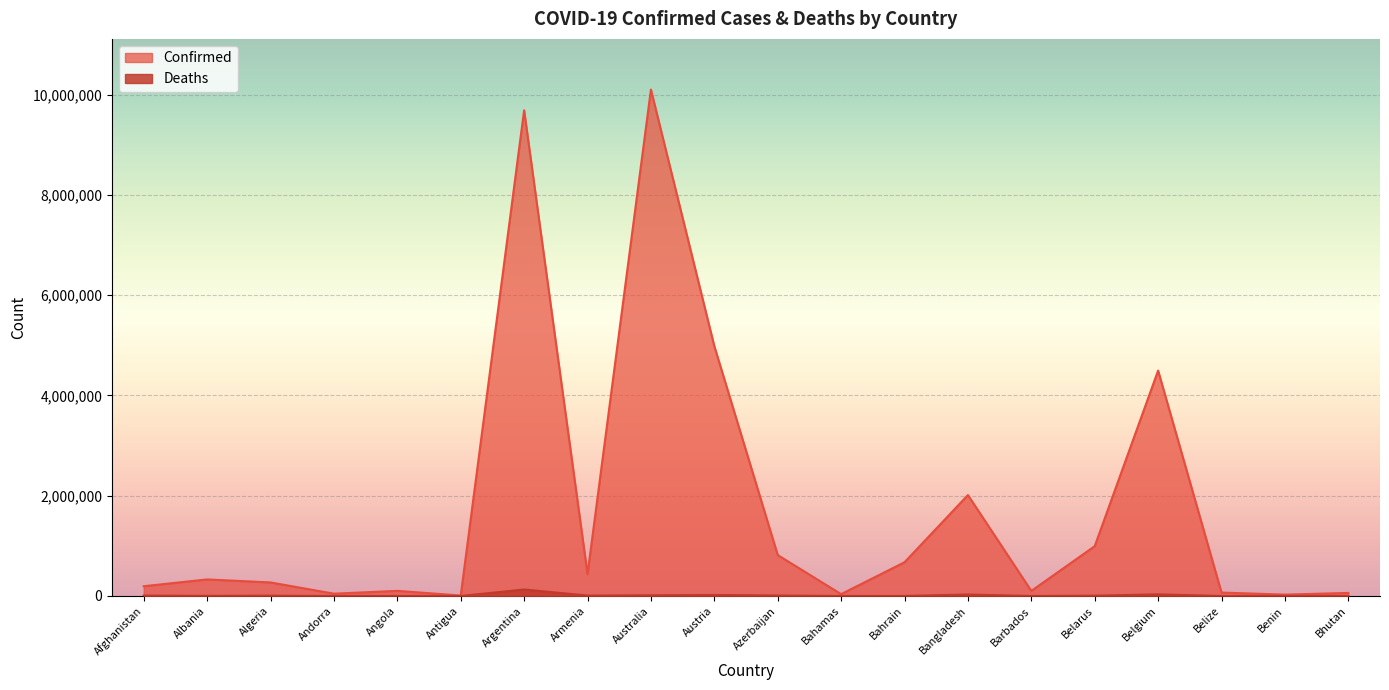

What are all the series names shown in the legend?

Confirmed, Deaths